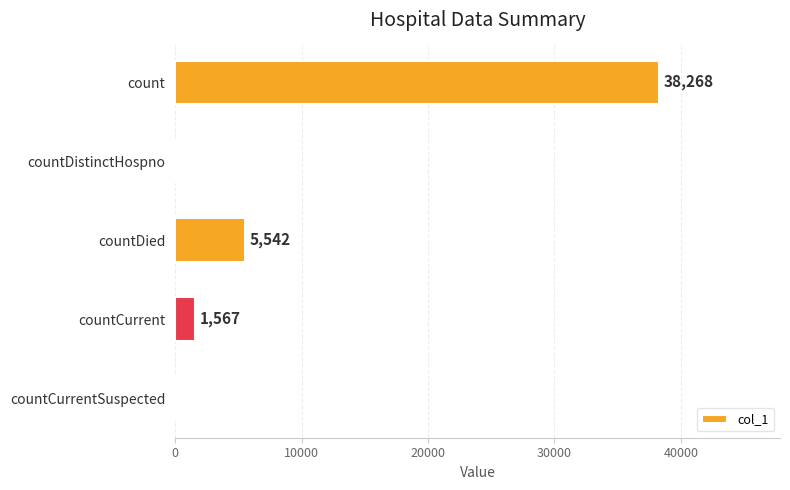

What is the sum of all values?

45377